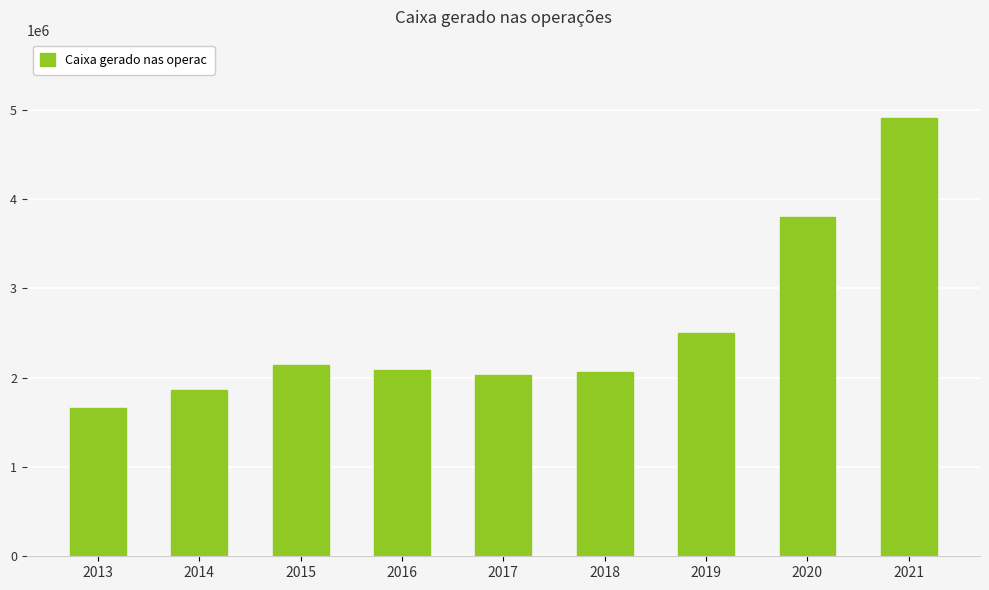

What is the minimum value shown in the chart?

1656597